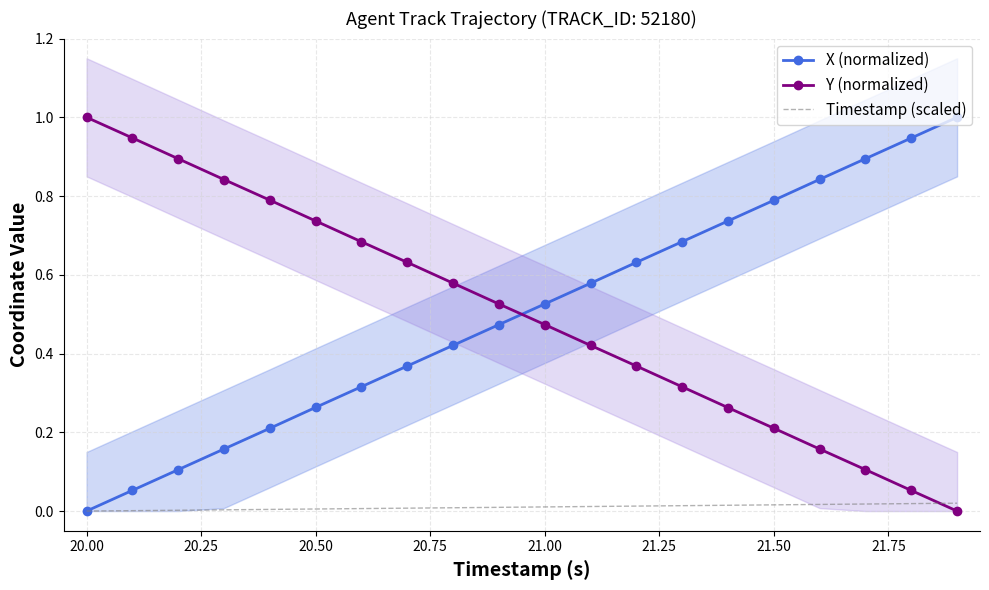

True or false: Y (normalized) has a value of 0.4 at 21.50.

False